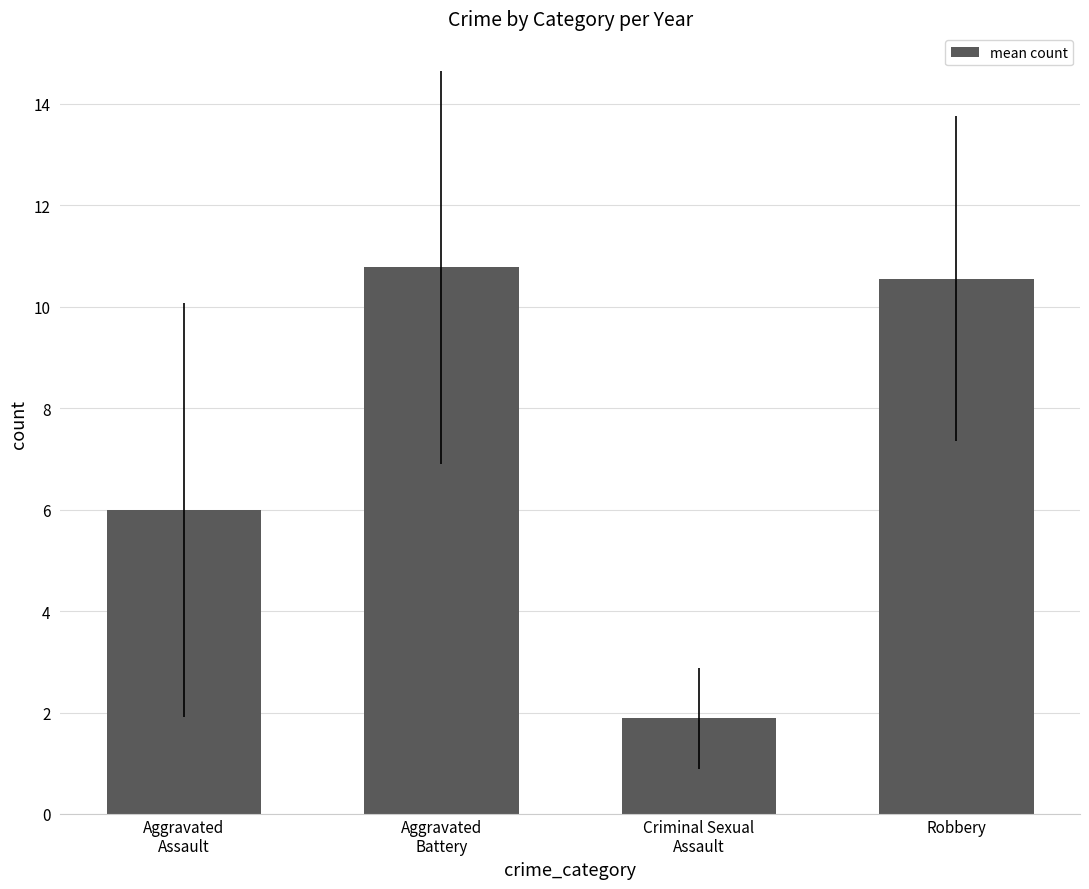

Rank the categories by value from lowest to highest.

Criminal Sexual
Assault, Aggravated
Assault, Robbery, Aggravated
Battery